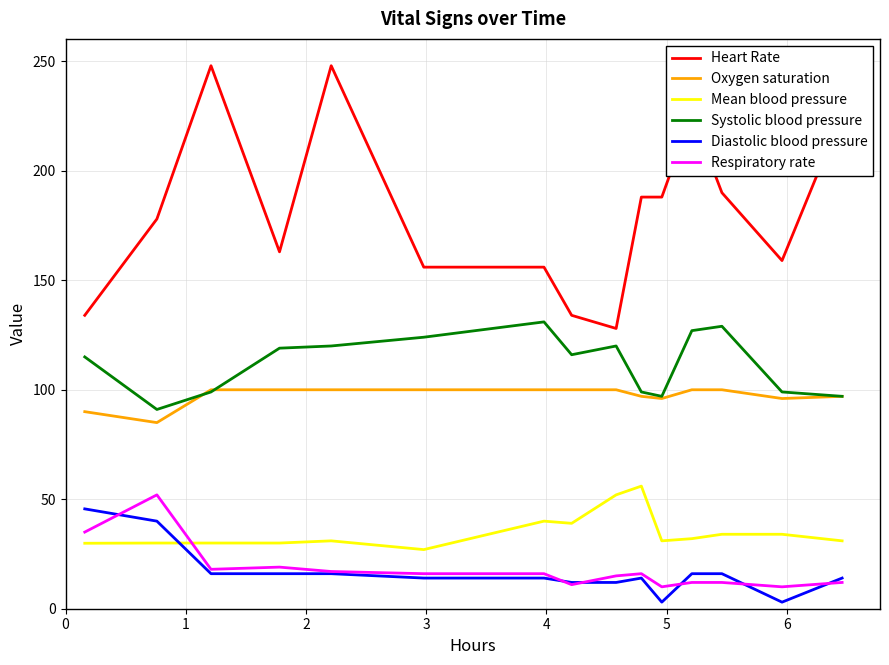

Which series has the widest spread of values?

Heart Rate